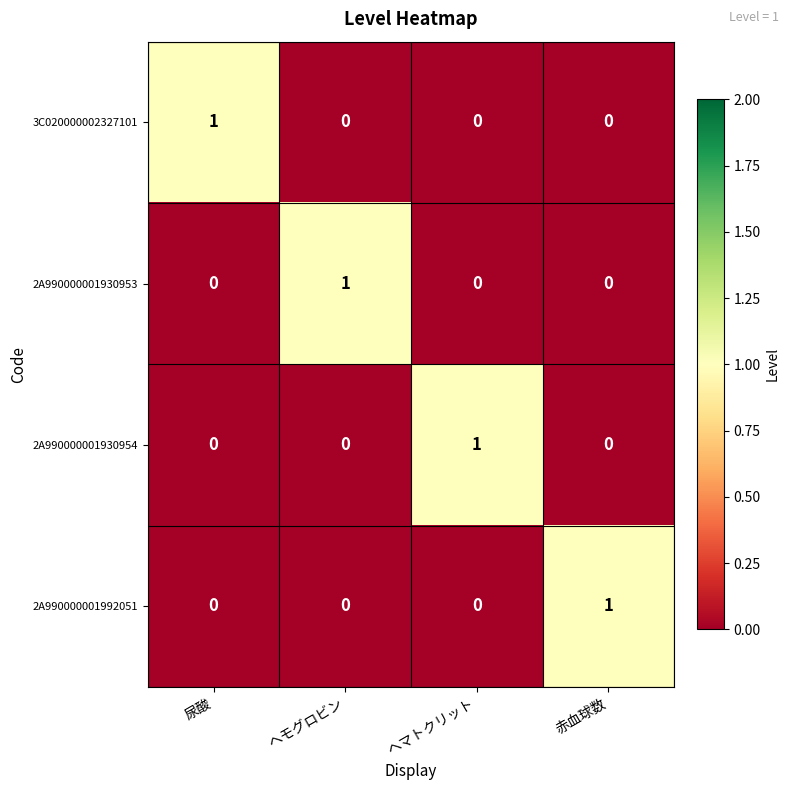

Reading left to right, transcribe all the data shown in this chart.

3C020000002327101: 尿酸=1	ヘモグロビン=0	ヘマトクリット=0	赤血球数=0
2A990000001930953: 尿酸=0	ヘモグロビン=1	ヘマトクリット=0	赤血球数=0
2A990000001930954: 尿酸=0	ヘモグロビン=0	ヘマトクリット=1	赤血球数=0
2A990000001992051: 尿酸=0	ヘモグロビン=0	ヘマトクリット=0	赤血球数=1